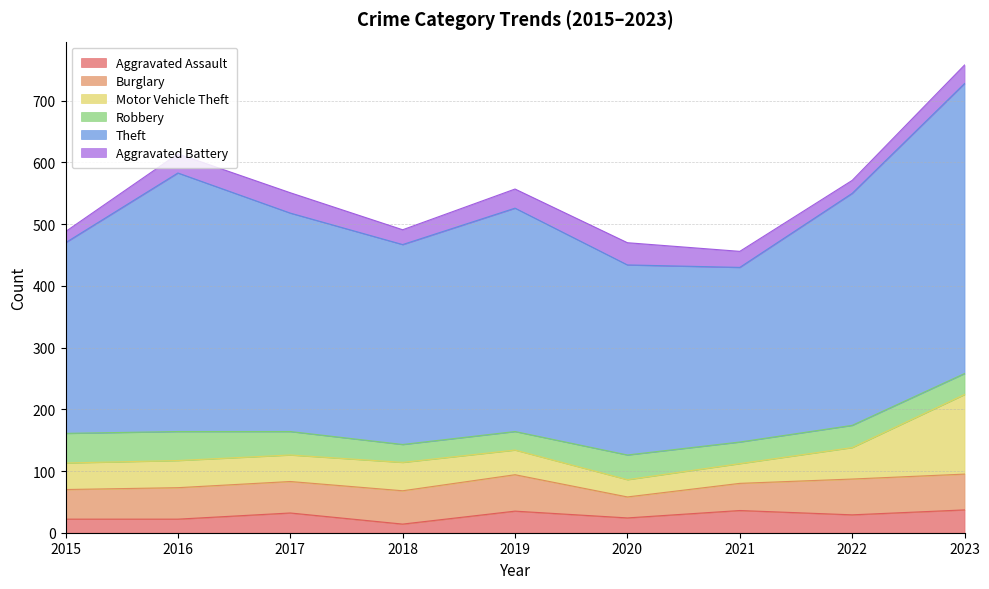

Between 2021 and 2015, which is larger?

2021